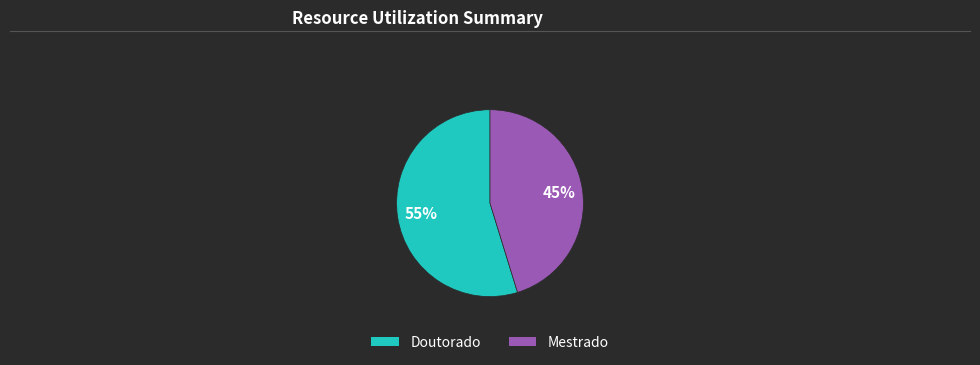

To the nearest percent, what percentage of the pie is Mestrado?

45%